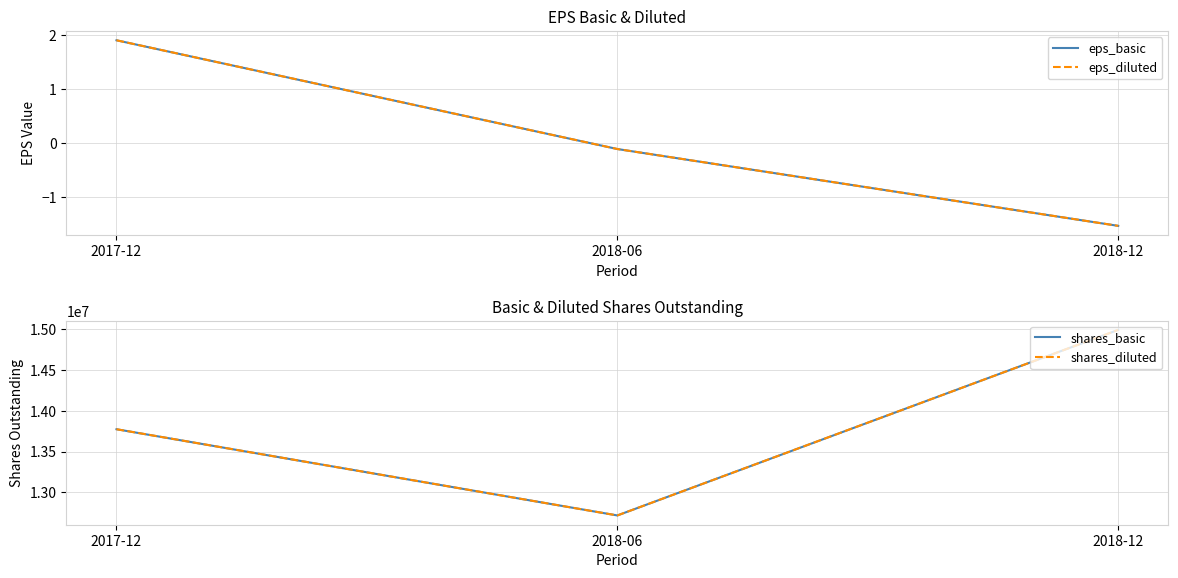

How many lines are shown in the chart?

4